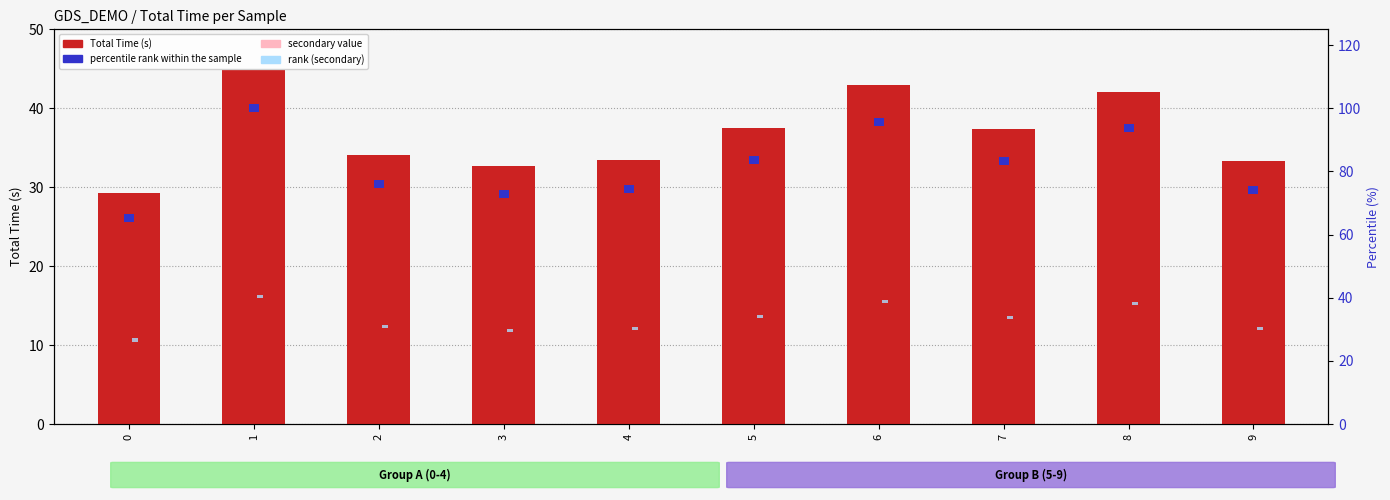

List the labels in order of secondary value value, smallest first.

0, 3, 9, 4, 2, 7, 5, 8, 6, 1